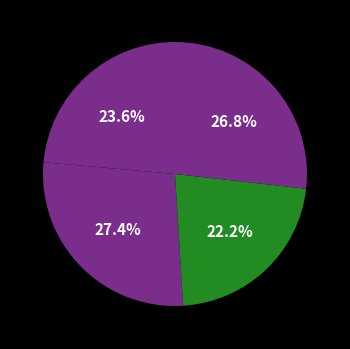

Count the number of slices in the pie.

4